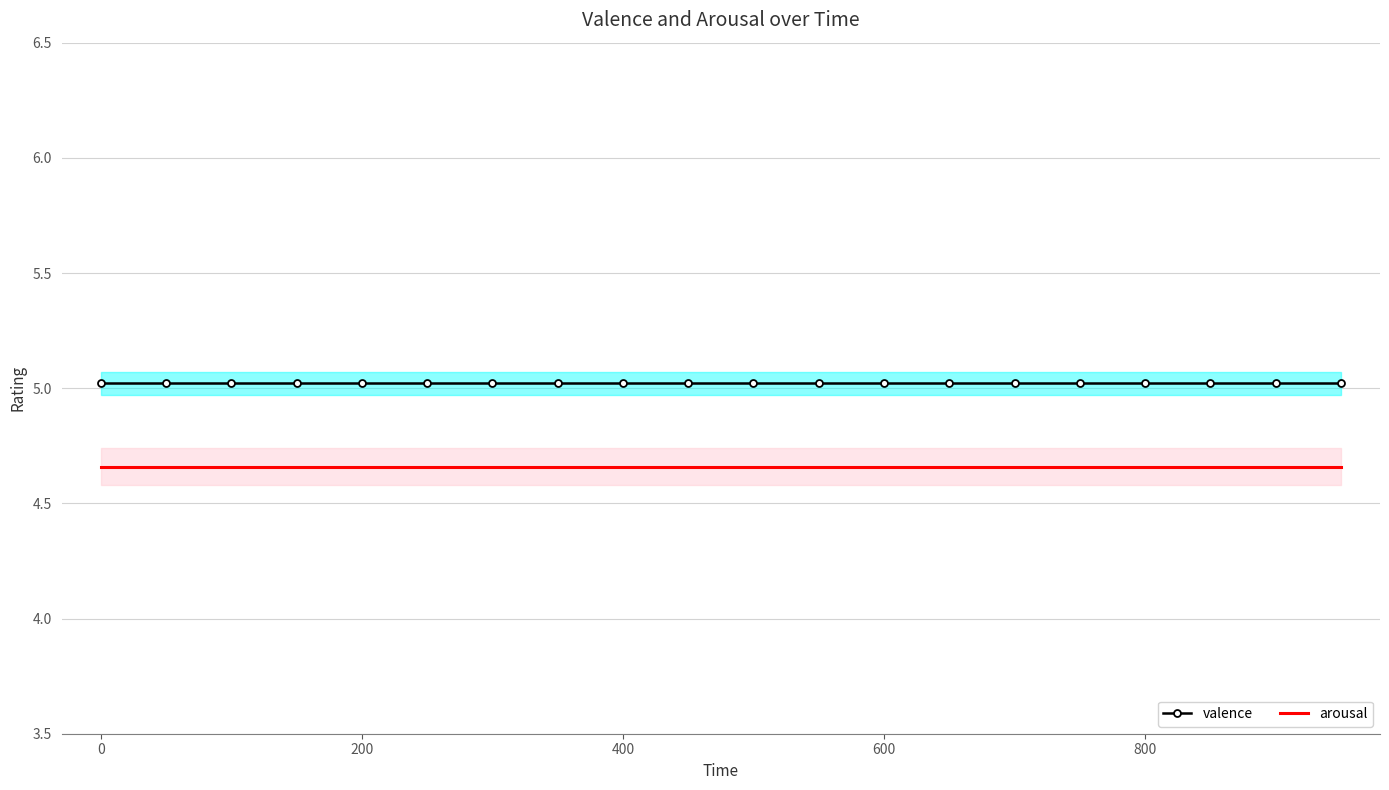

Reading left to right, what are all the values shown in this chart?

valence: 5.0	5.0	5.0	5.0	5.0	5.0	5.0	5.0	5.0	5.0	5.0	5.0	5.0	5.0	5.0	5.0	5.0	5.0	5.0	5.0
arousal: 4.7	4.7	4.7	4.7	4.7	4.7	4.7	4.7	4.7	4.7	4.7	4.7	4.7	4.7	4.7	4.7	4.7	4.7	4.7	4.7